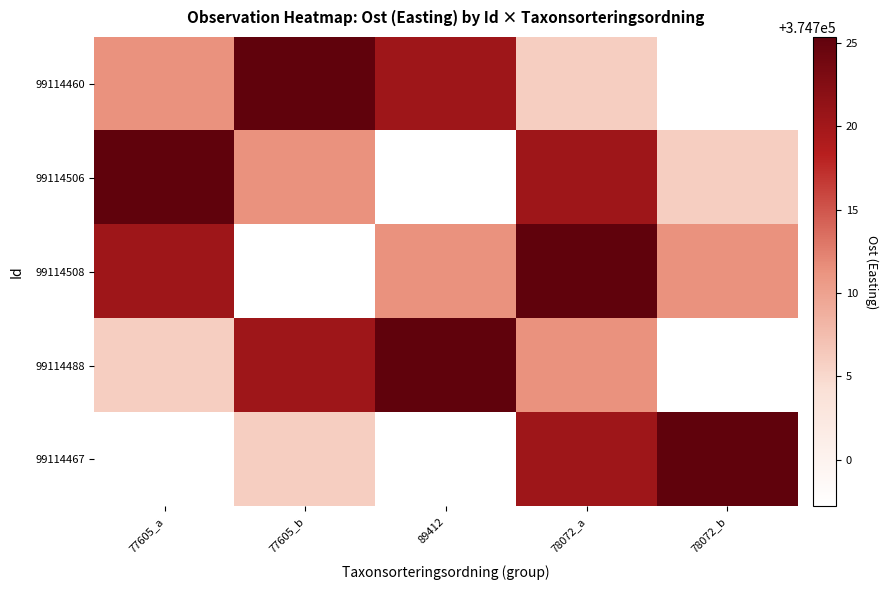

Reading left to right, extract all data points from this chart.

99114460: 77605_a=374711.3	77605_b=374725.4	89412=374720.4	78072_a=374705.9	78072_b=374697.2
99114506: 77605_a=374725.4	77605_b=374711.3	89412=374697.2	78072_a=374720.4	78072_b=374705.9
99114508: 77605_a=374720.4	77605_b=374697.2	89412=374711.3	78072_a=374725.4	78072_b=374711.3
99114488: 77605_a=374705.9	77605_b=374720.4	89412=374725.4	78072_a=374711.3	78072_b=374697.2
99114467: 77605_a=374697.2	77605_b=374705.9	89412=374697.2	78072_a=374720.4	78072_b=374725.4